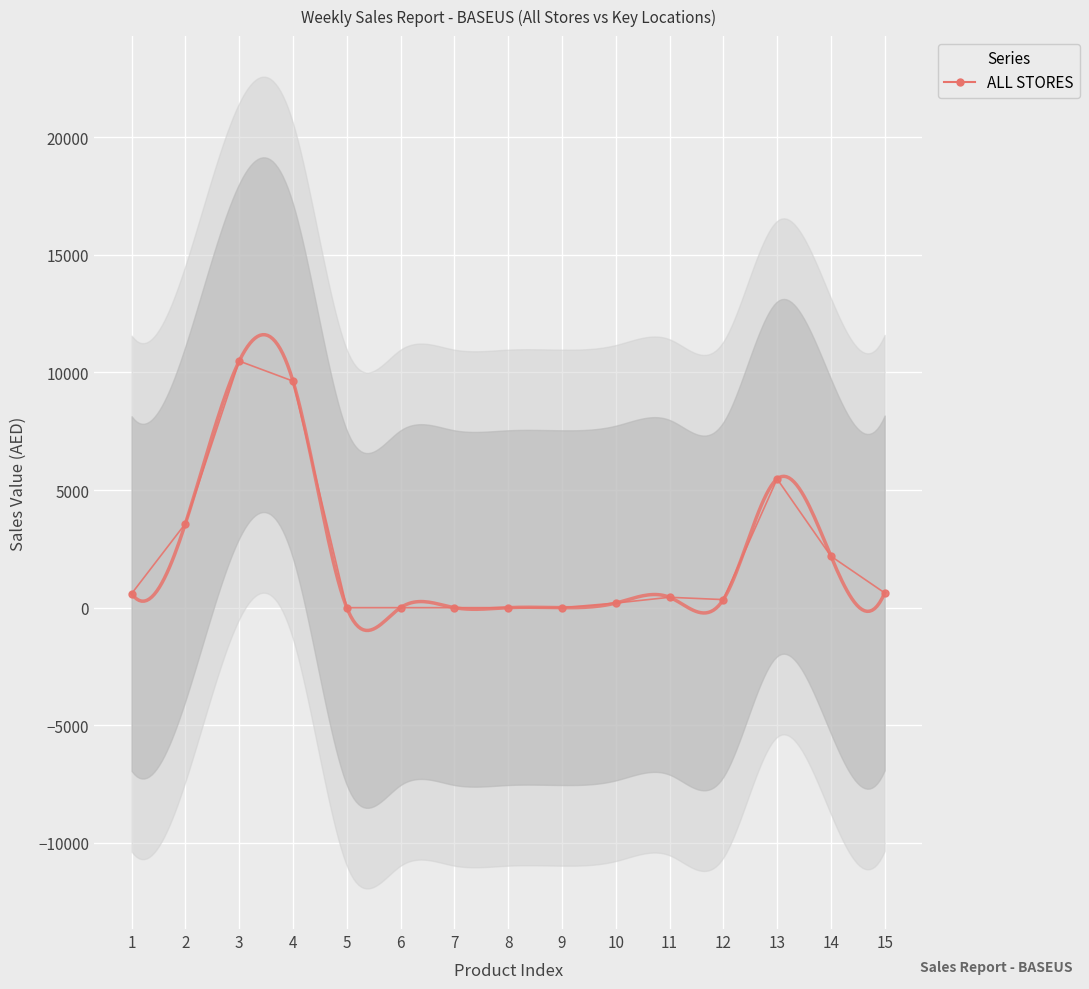

Count the number of categories in the chart.

15